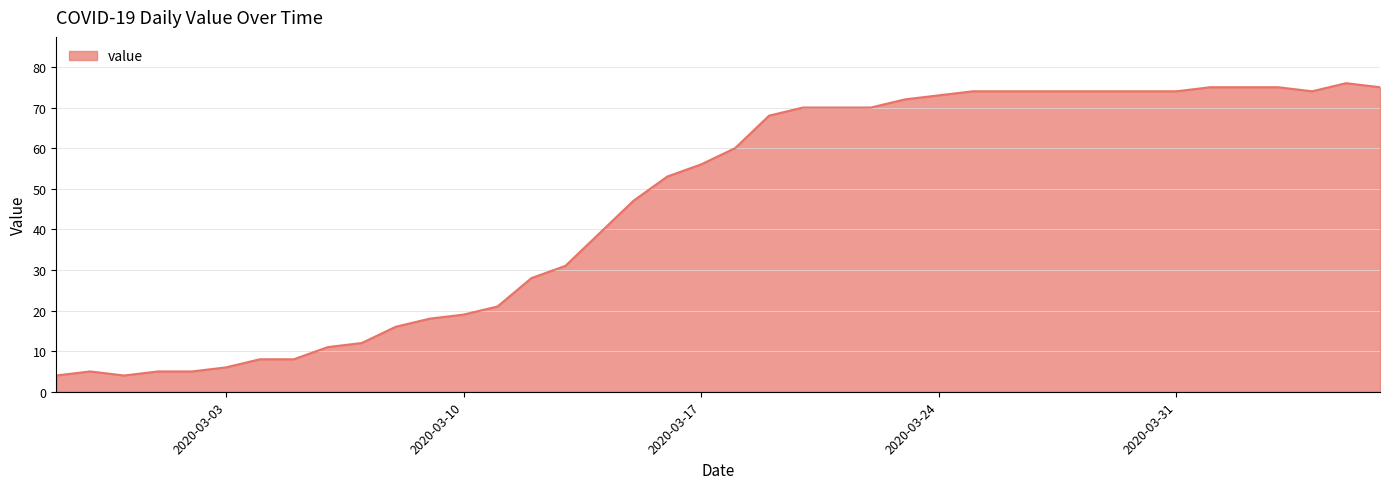

What is the smallest value displayed?

4